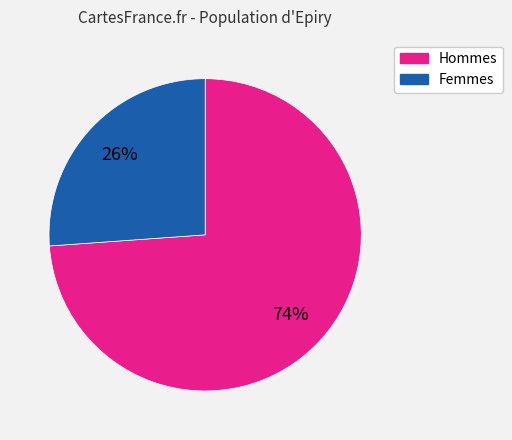

To the nearest percent, what is the average slice percentage?

50%